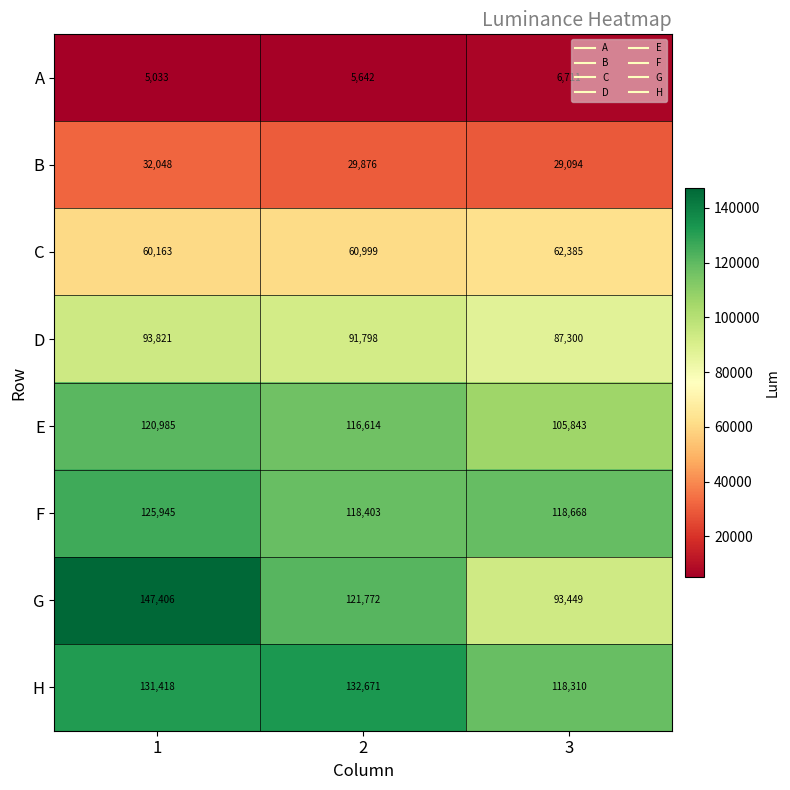

Count the C values in the range 60163 to 62385.

3